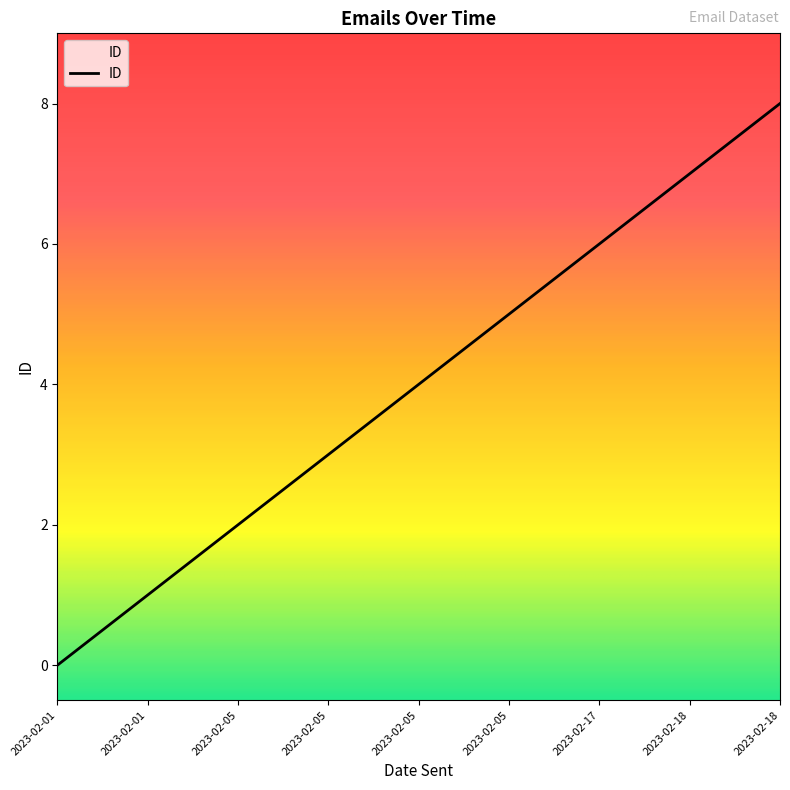

Where does the data first go above 4?

2023-02-05